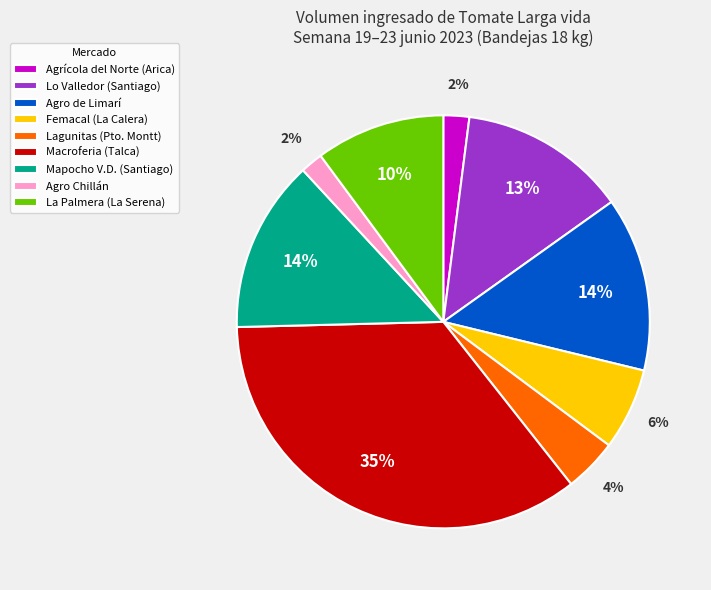

How many segments does this pie chart have?

9